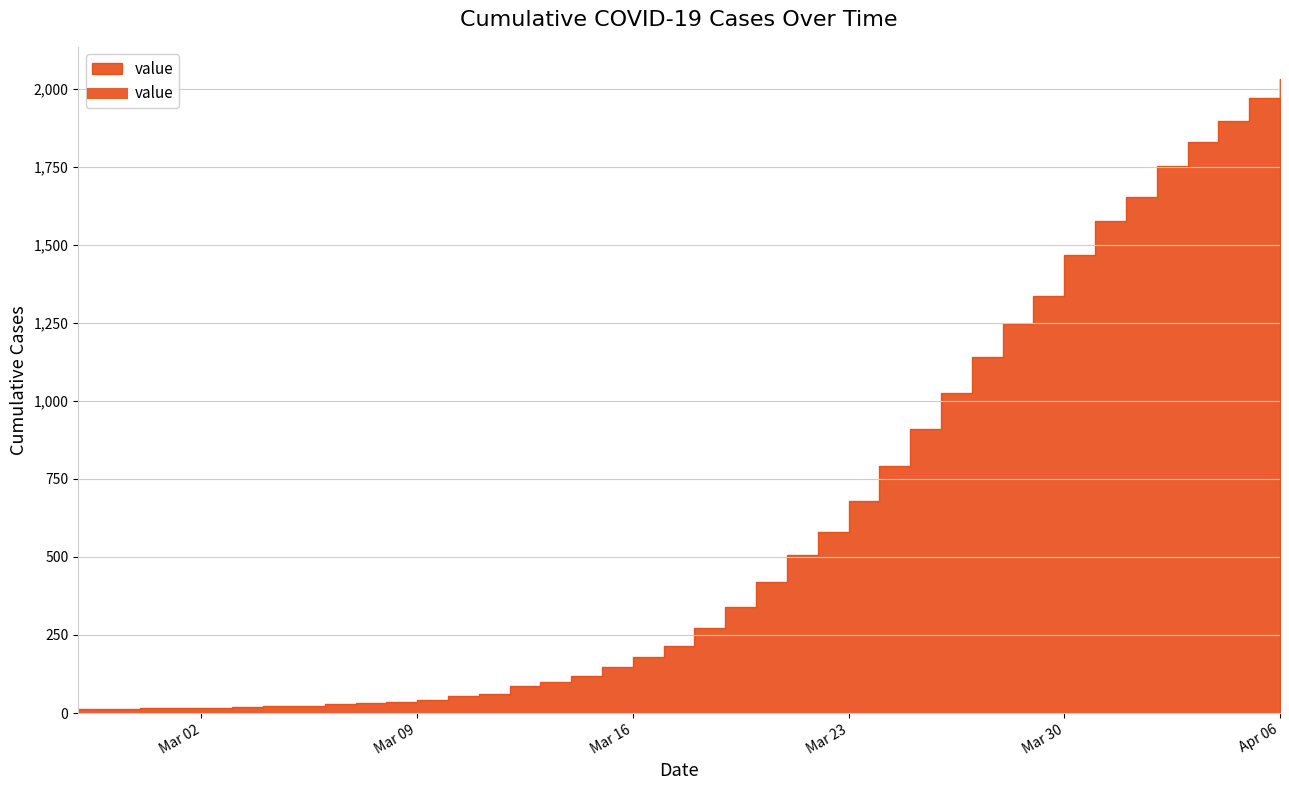

What is the sum of the values at 2020-03-23 and 2020-03-21?

1184